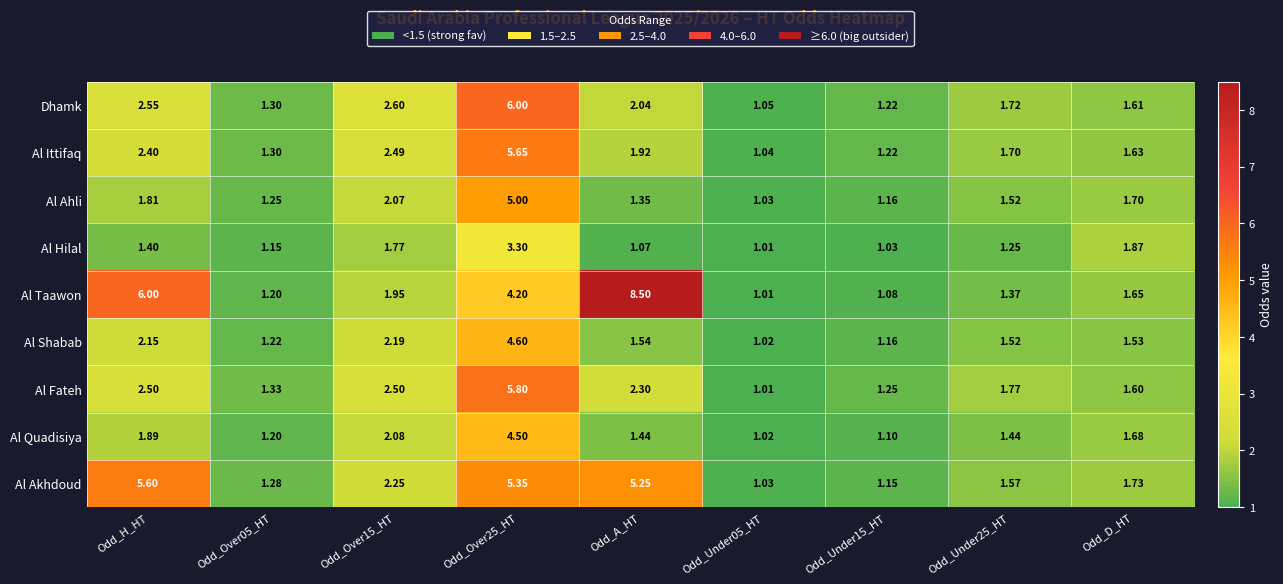

What is the difference between the highest and lowest values at Odd_Over05_HT?

0.2